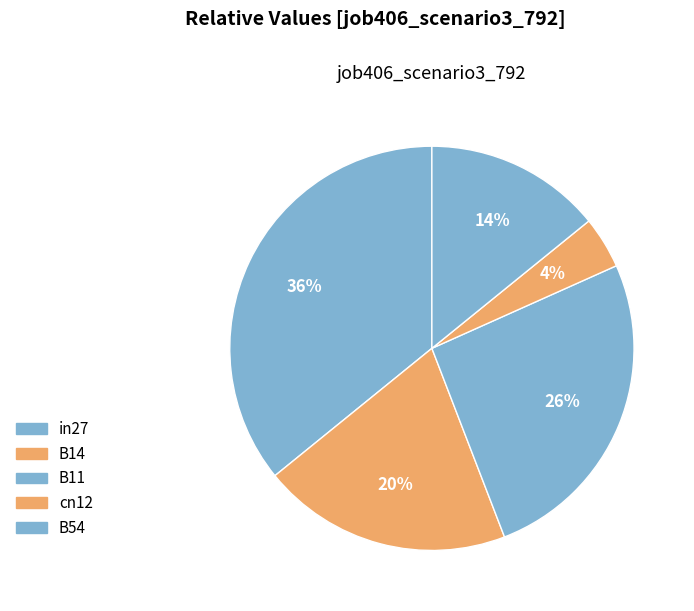

True or false: B54 accounts for 14% of the total.

True